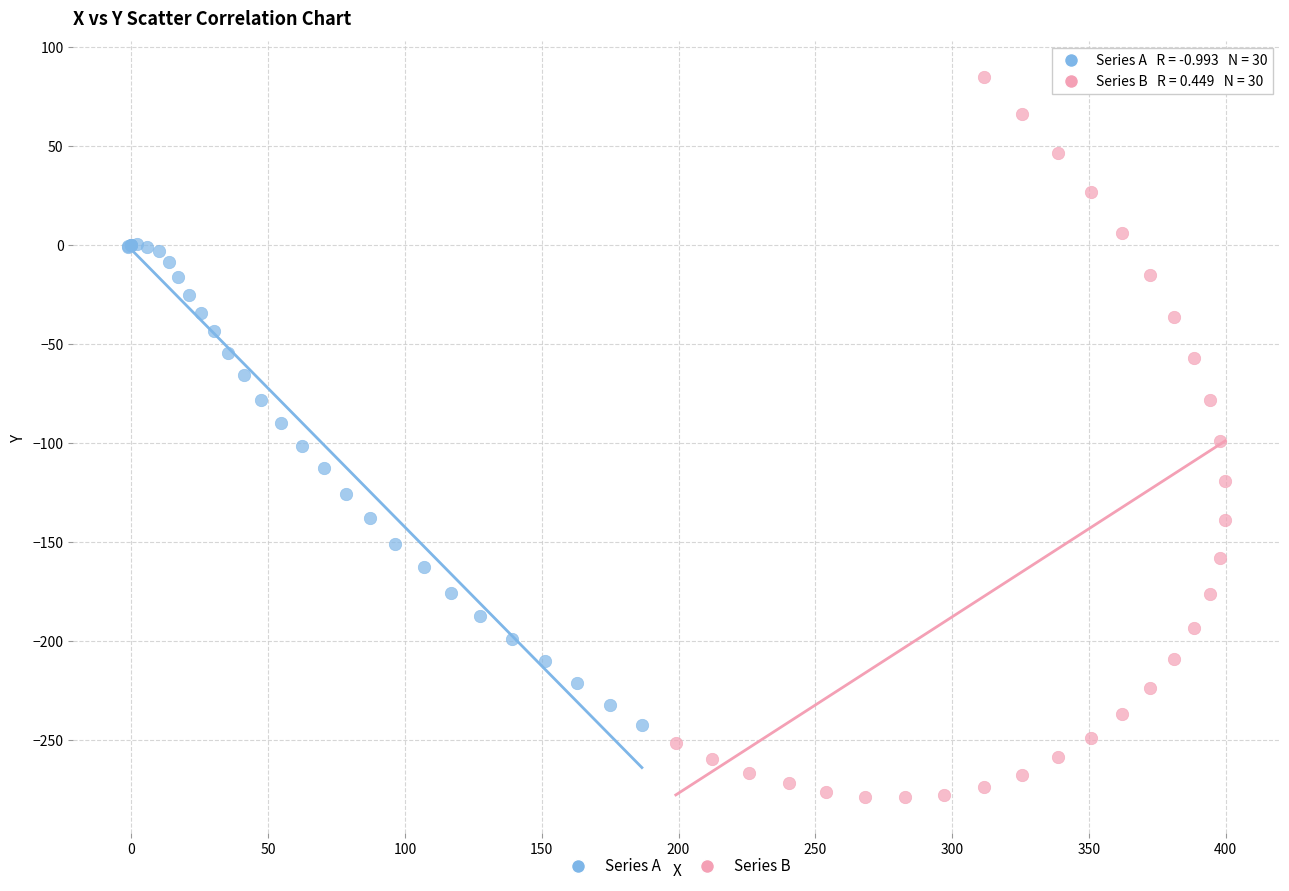

What are all the series names shown in the legend?

Series A, Series B